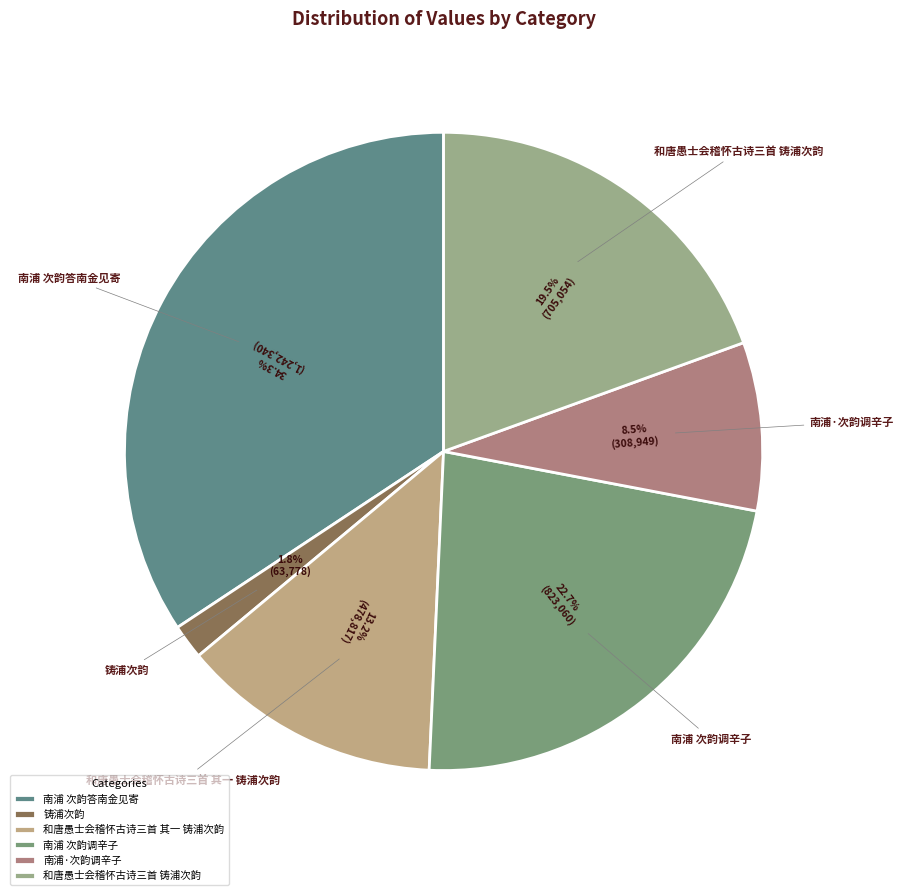

Between 南浦 次韵答南金见寄 and 和唐愚士会稽怀古诗三首 铸浦次韵, which is larger?

南浦 次韵答南金见寄